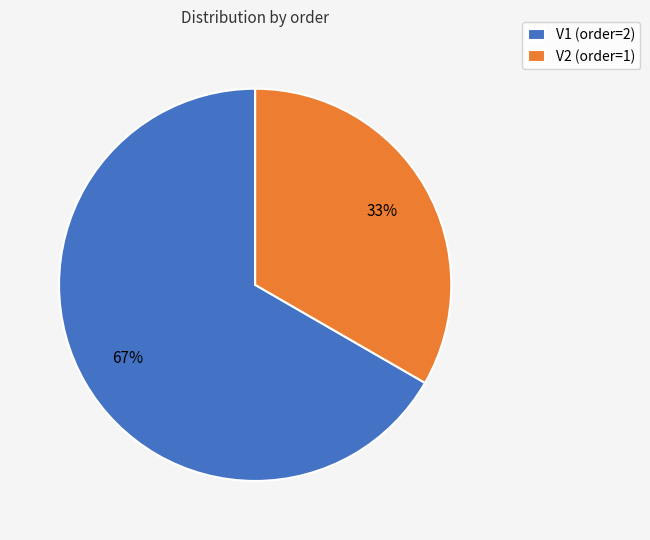

Is it true that V1 is 6% of the pie?

False